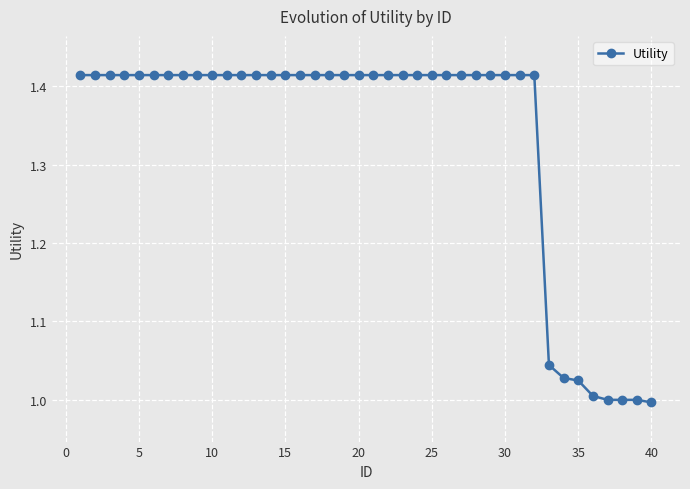

What is the difference between the maximum and minimum values?

0.4